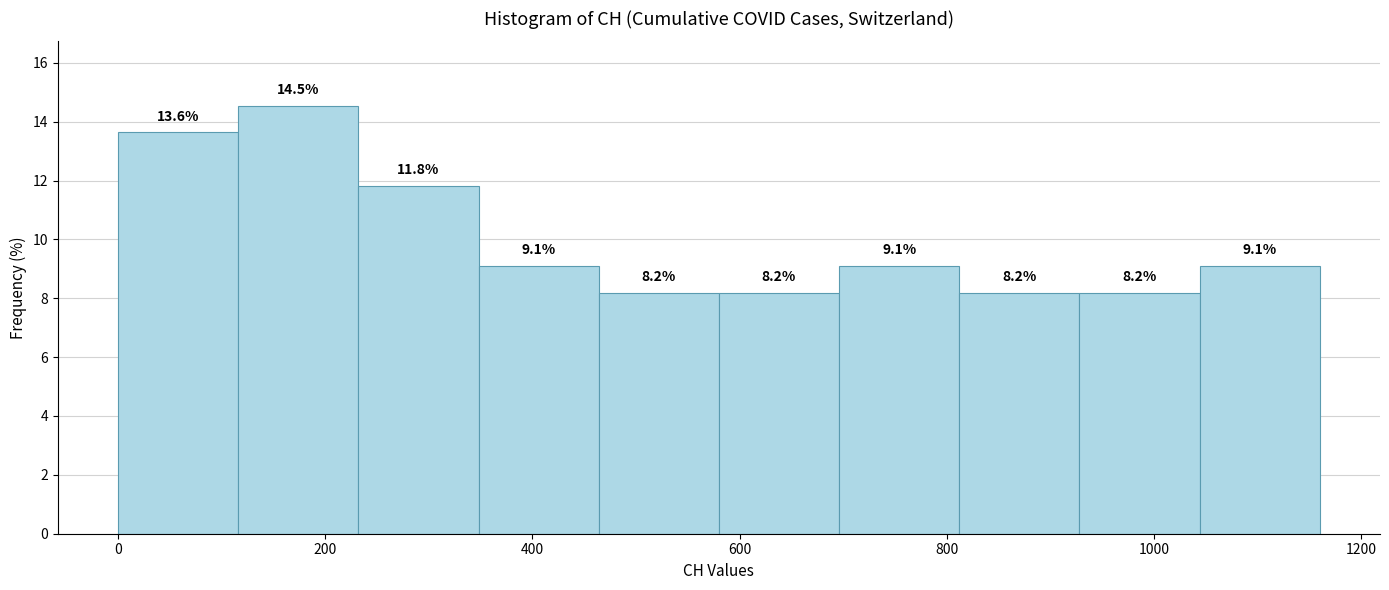

Reading left to right, list every bar in this chart as the range it spans on the x-axis followed by its height. The bar edges are not printed on the chart, so give them approximately, as read against the axis.

0 to 116: 13.6
116 to 232: 14.5
232 to 348: 11.8
348 to 464: 9.1
464 to 580: 8.2
580 to 696: 8.2
696 to 812: 9.1
812 to 928: 8.2
928 to 1044: 8.2
1044 to 1160: 9.1